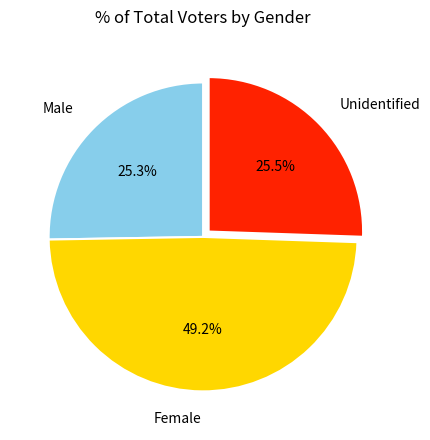

Combined, do Female and Unidentified account for over 50%?

Yes